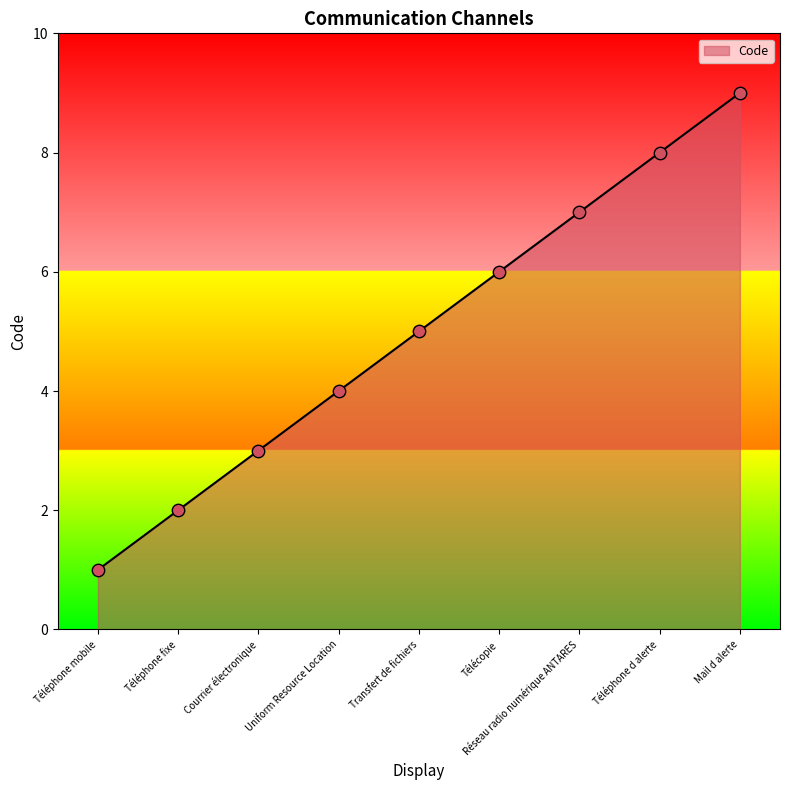

Which has a higher value, Téléphone mobile or Uniform Resource Location?

Uniform Resource Location